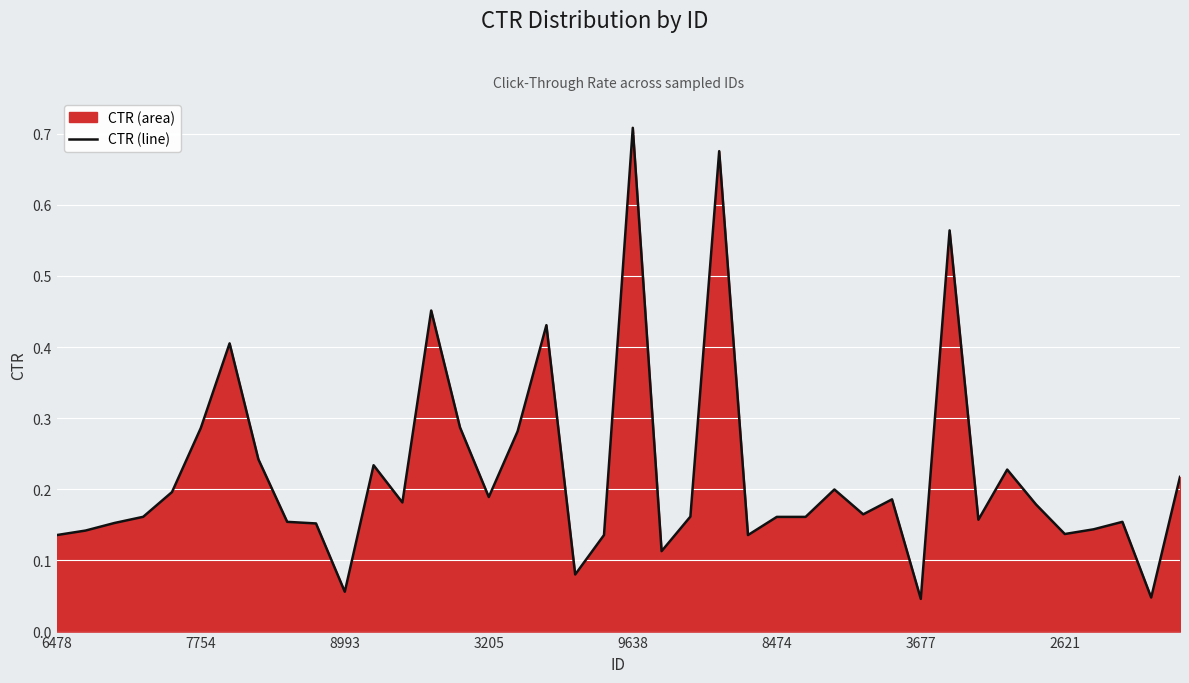

True or false: the data shows 0.2 at 29.

True